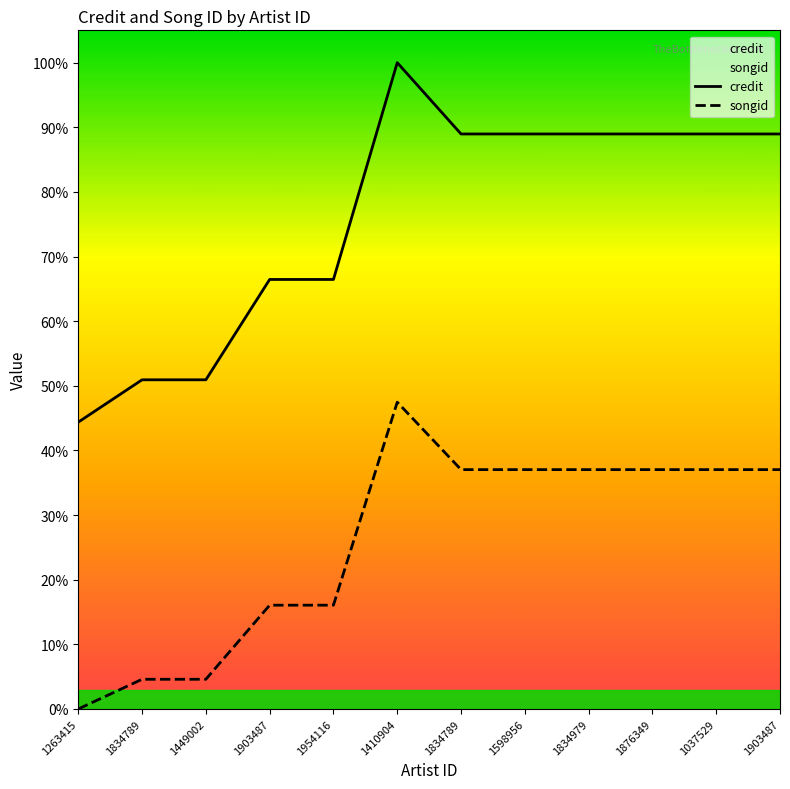

What are all the series names shown in the legend?

credit, songid